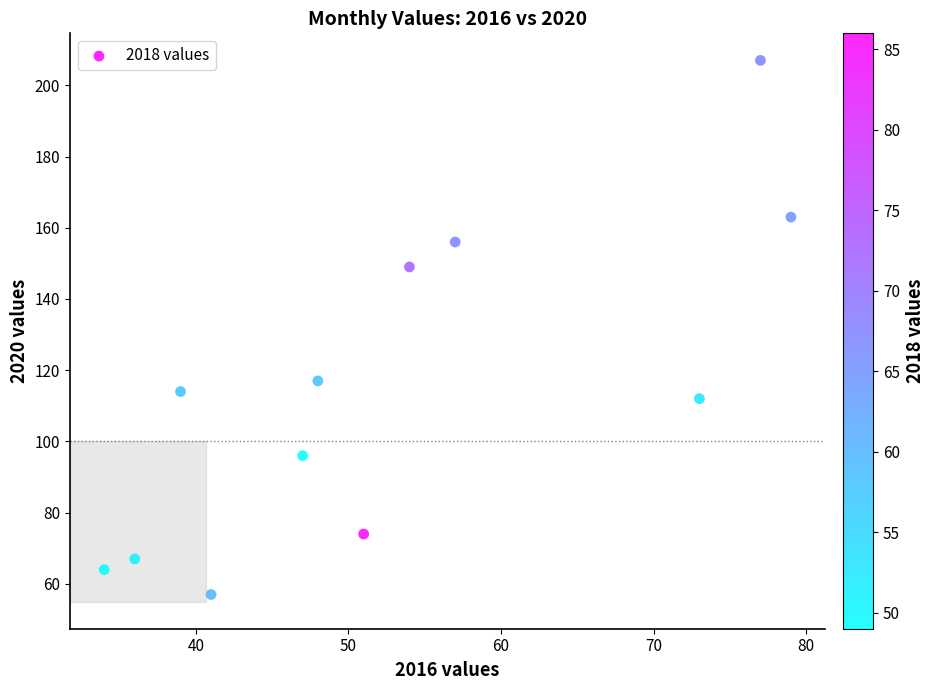

What is the average X value?

53